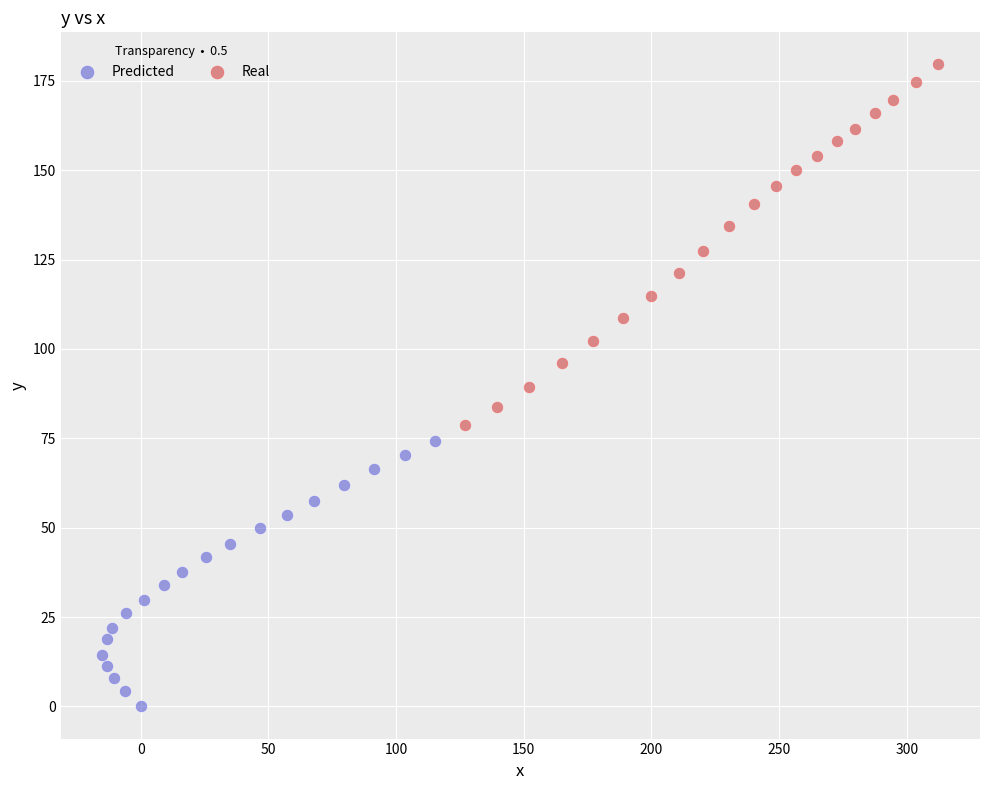

Which series reaches the maximum Y coordinate?

Real